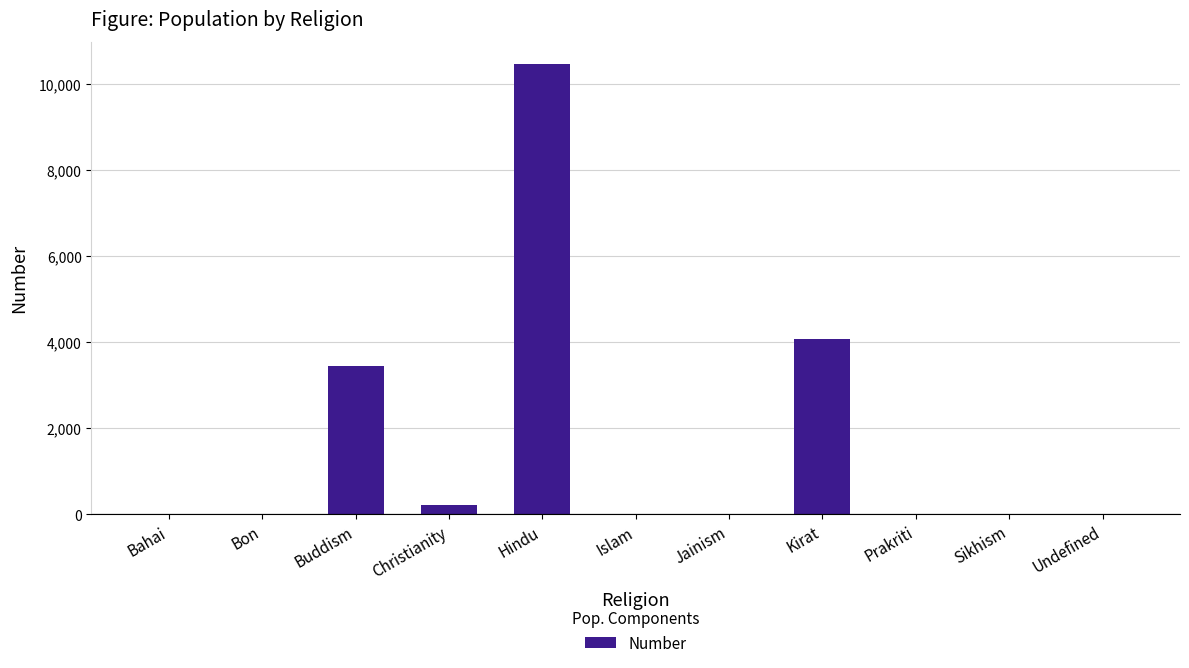

What is the change in value from Buddism to Christianity?

-3246